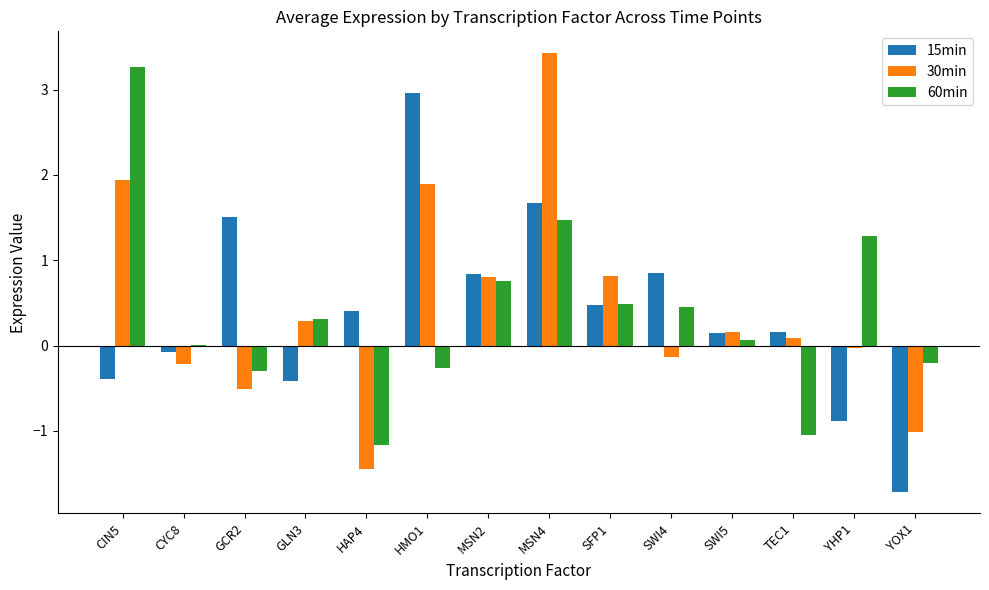

Between CYC8 and SFP1, which series saw the biggest shift?

30min